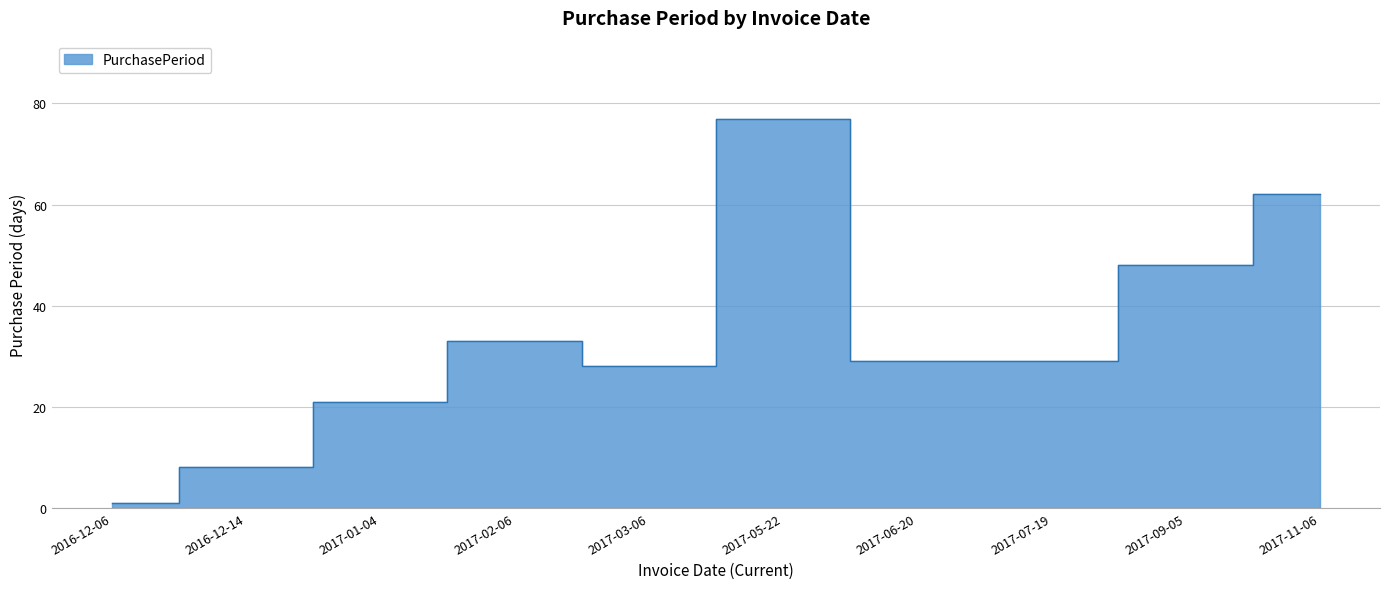

Which category has the lowest value across all series?

2016-12-06